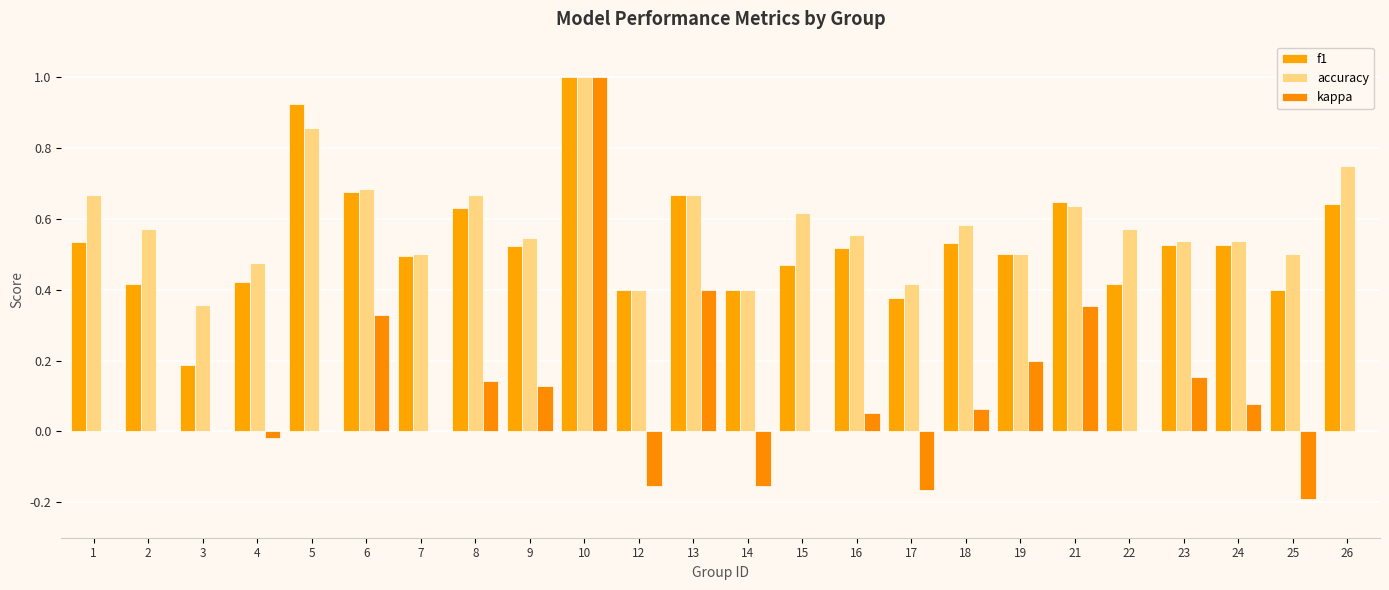

What are all the series names shown in the legend?

f1, accuracy, kappa